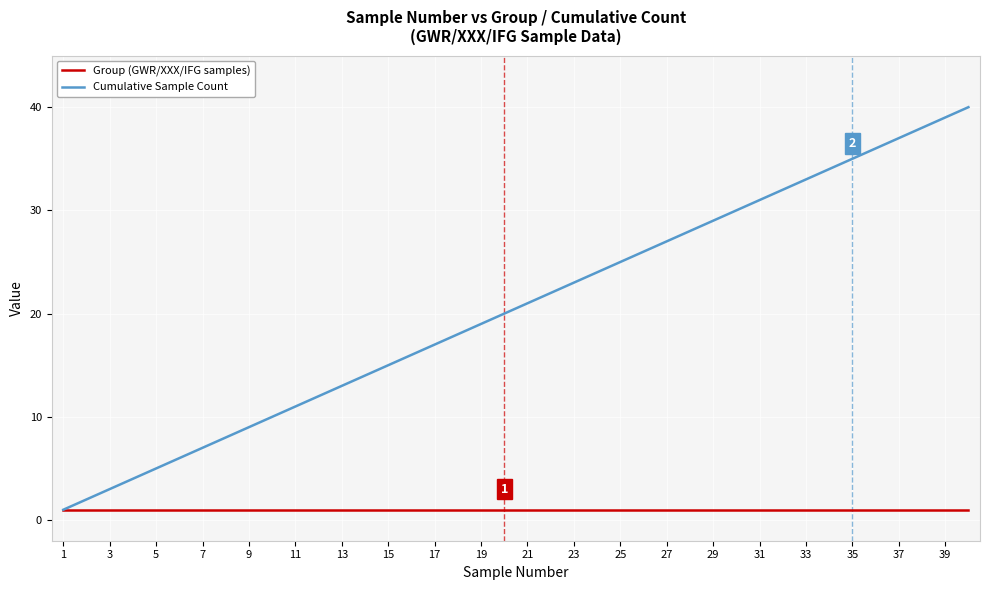

What is the maximum value for Cumulative Sample Count?

40